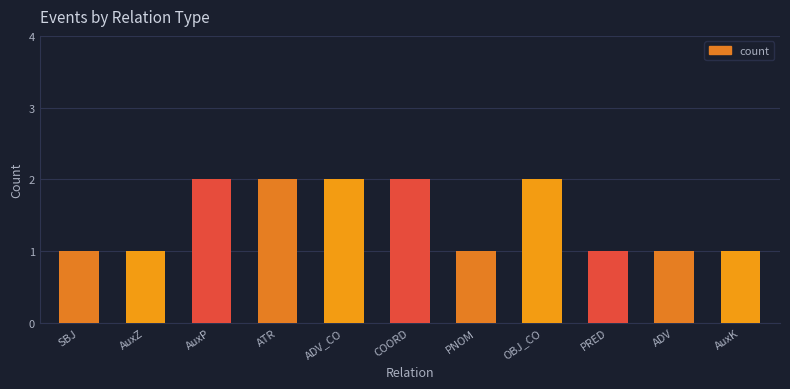

Reading right to left, what are all the values shown in this chart?

AuxK=1	ADV=1	PRED=1	OBJ_CO=2	PNOM=1	COORD=2	ADV_CO=2	ATR=2	AuxP=2	AuxZ=1	SBJ=1